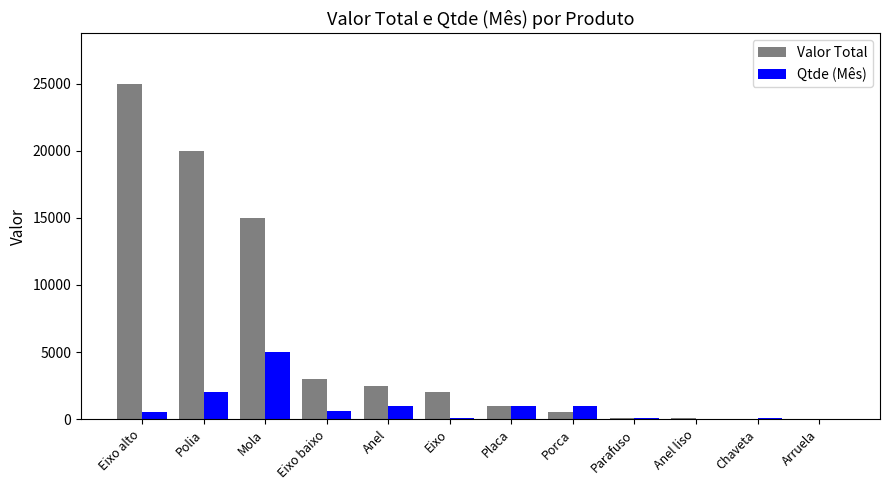

Is the value of Qtde (Mês) at Anel liso greater than the value of Valor Total at Placa?

No